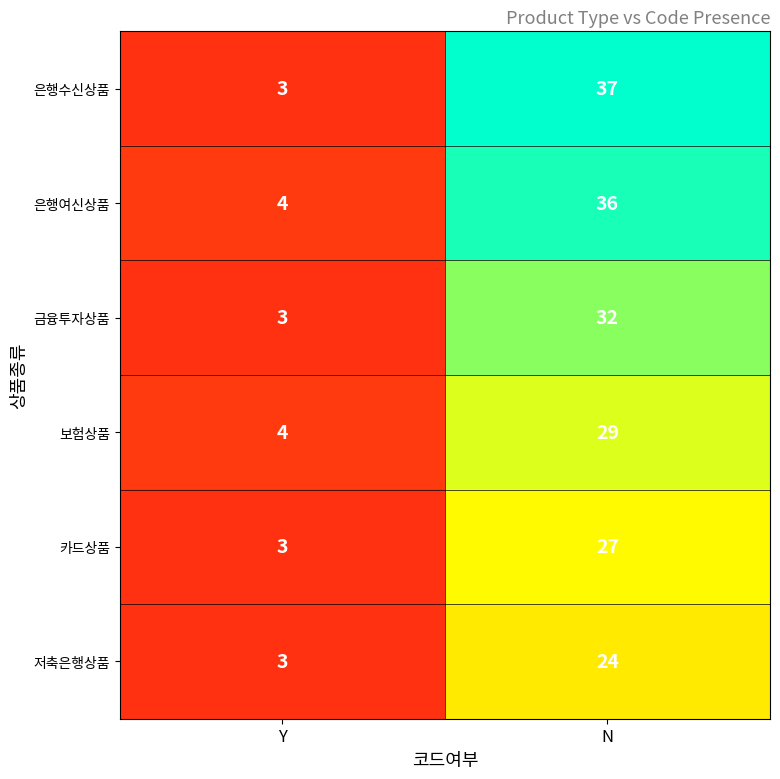

Is it true that 카드상품 equals 27 at N?

True